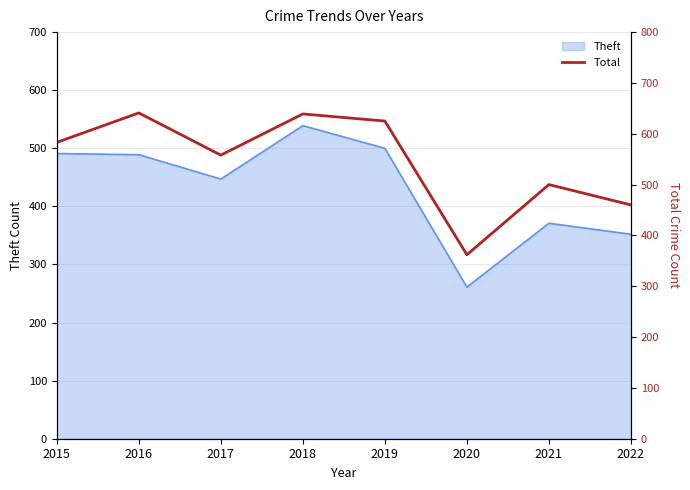

List the labels in order of value, largest first.

2016, 2018, 2019, 2015, 2017, 2021, 2022, 2020